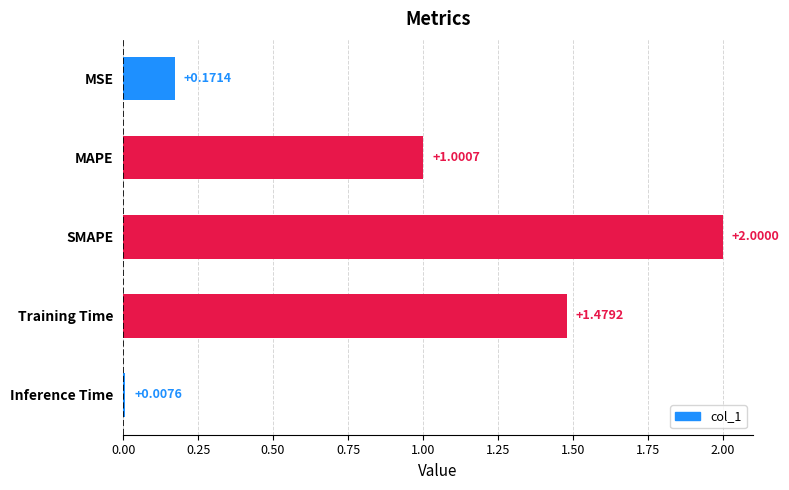

Rank the categories by value from lowest to highest.

Inference Time, MSE, MAPE, Training Time, SMAPE